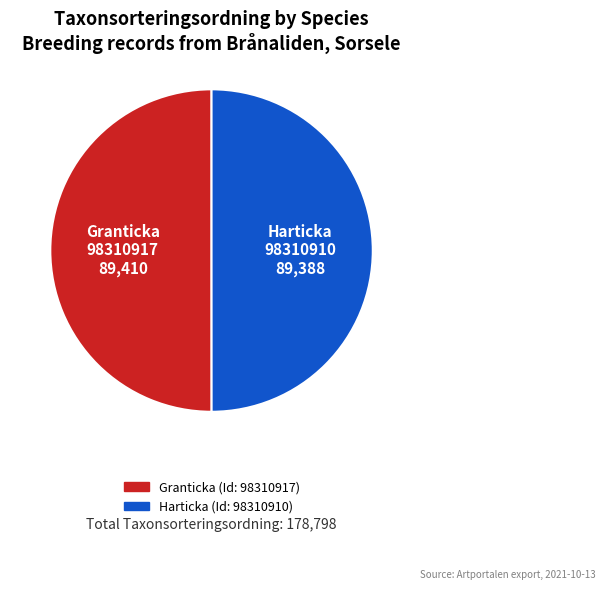

Combined, do Harticka (Id: 98310910) and Granticka (Id: 98310917) account for over 50%?

Yes